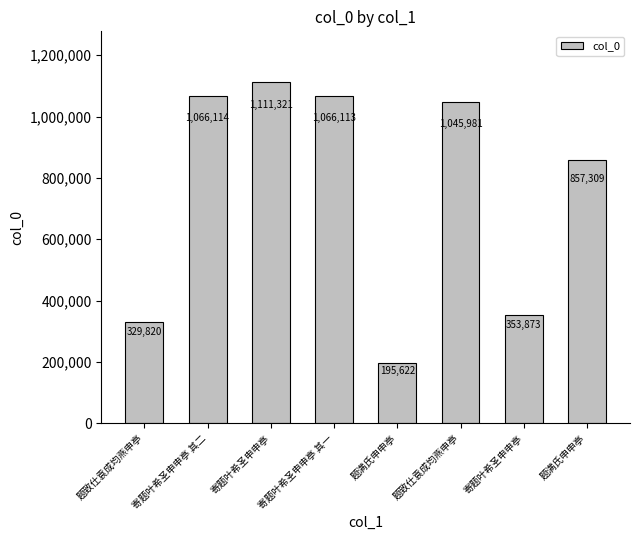

Reading left to right, list all the values displayed in this chart.

329820	1066114	1111321	1066113	195622	1045981	353873	857309